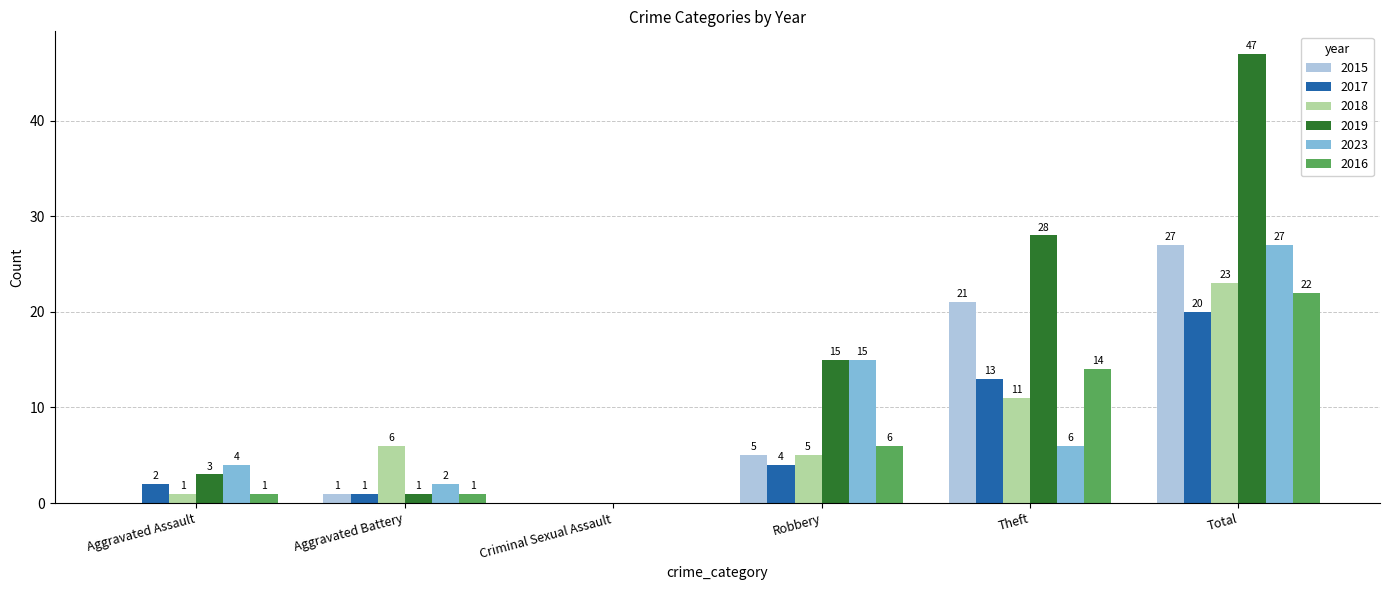

The value of 2017 at Total is 33. True or false?

False